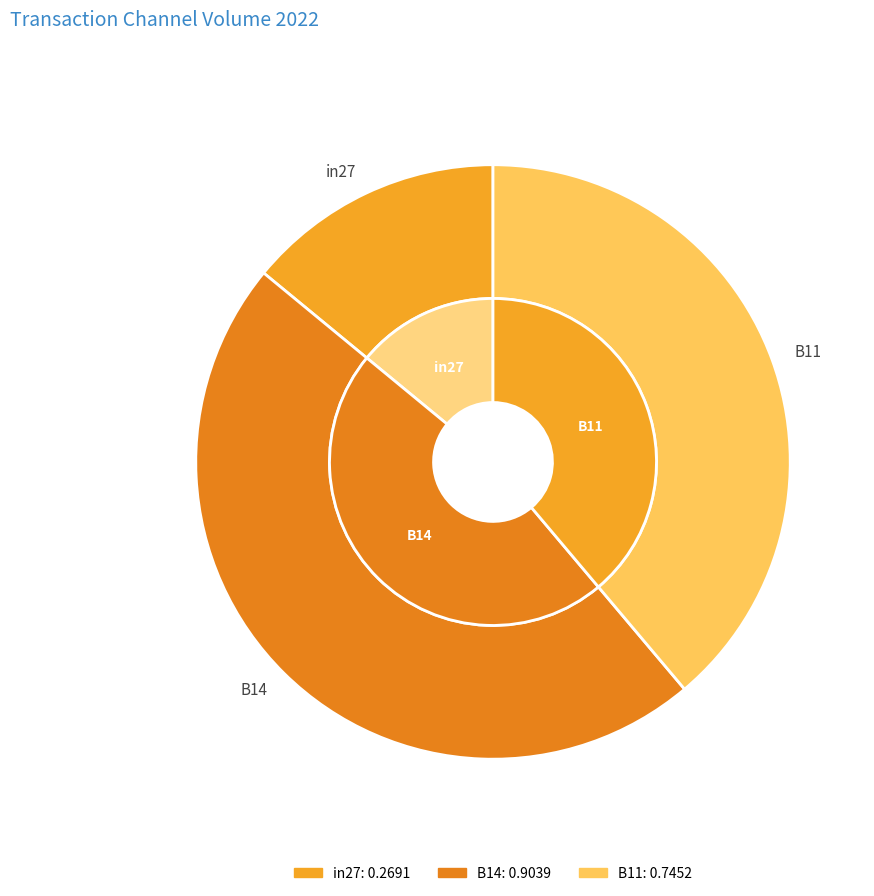

How many slices are in this pie chart?

3